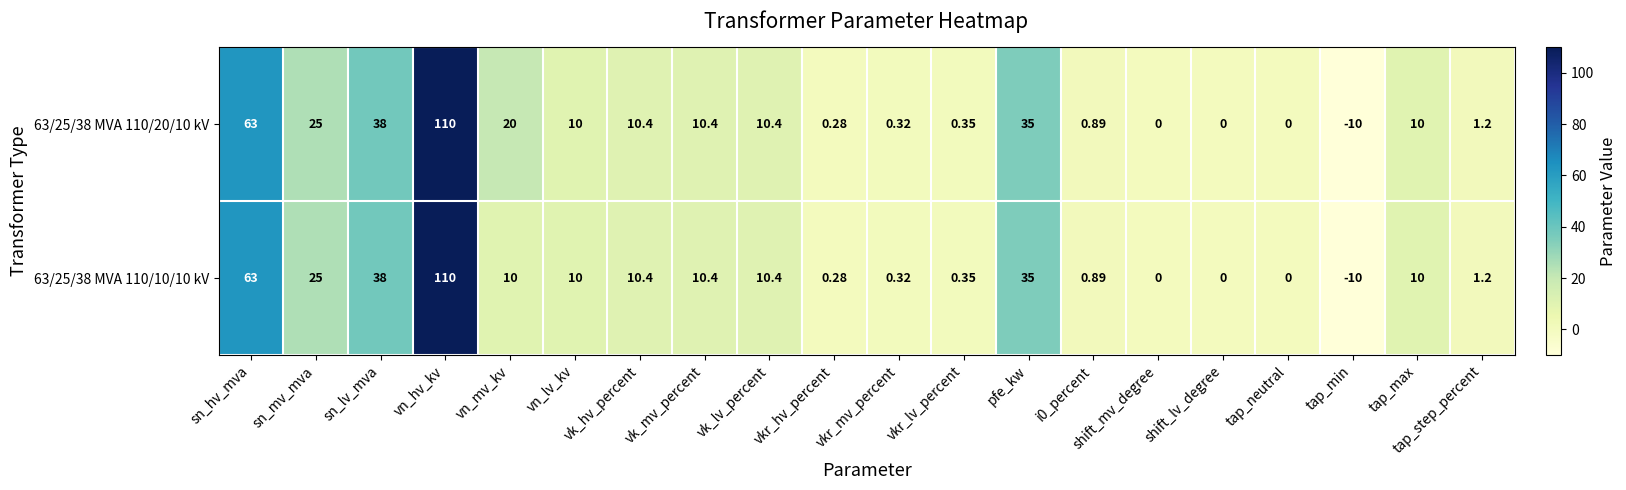

Is the value of 63/25/38 MVA 110/10/10 kV at sn_lv_mva greater than the value of 63/25/38 MVA 110/20/10 kV at vkr_lv_percent?

Yes